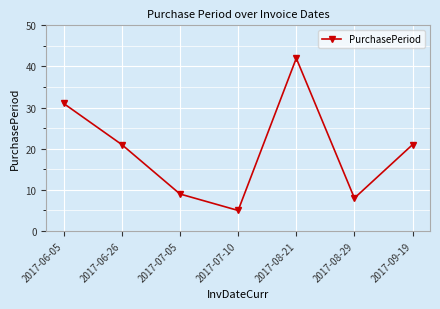

What is the change in value from 2017-07-05 to 2017-09-19?

+12